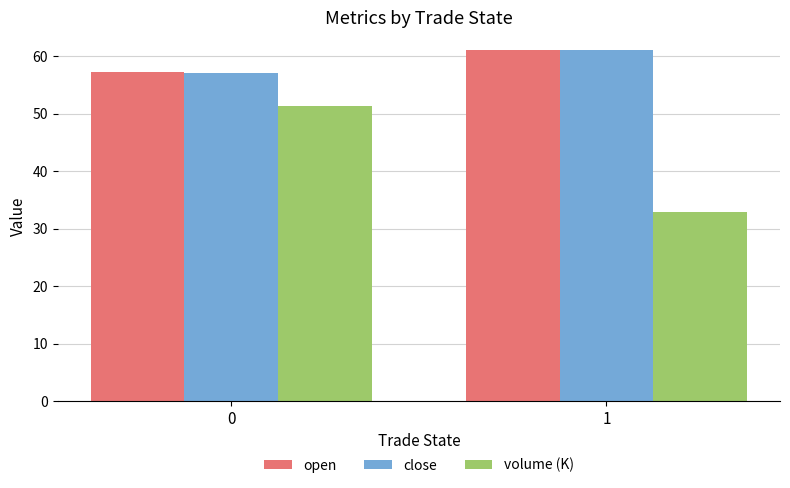

What is the total value across all series at 1?

155.1